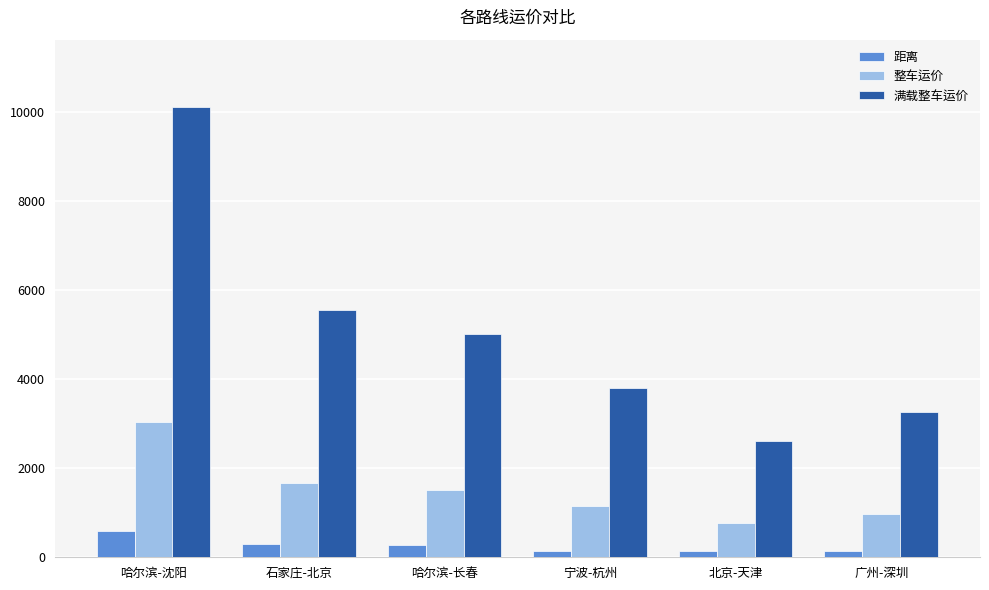

What is the difference between the second highest and second lowest values in the 整车运价 series?

690.0